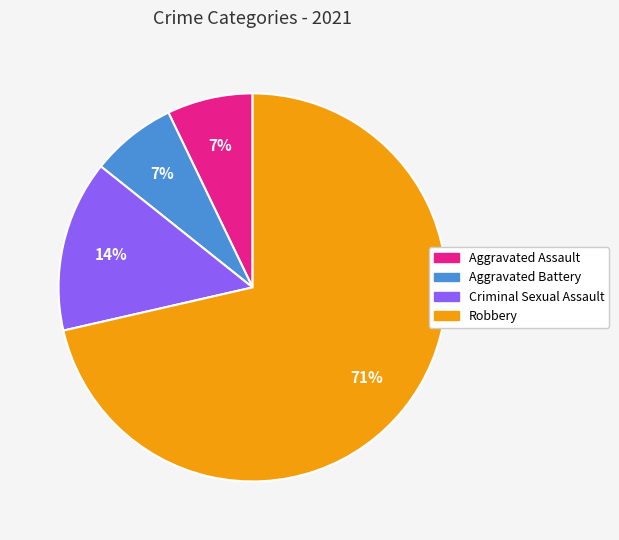

What is the largest slice in the pie chart?

Robbery